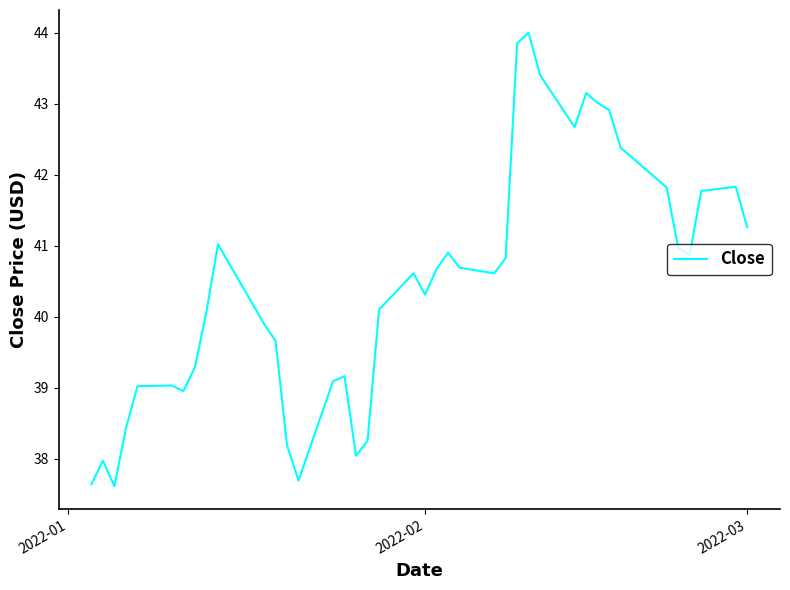

Does the chart display data point markers on the line(s)?

No